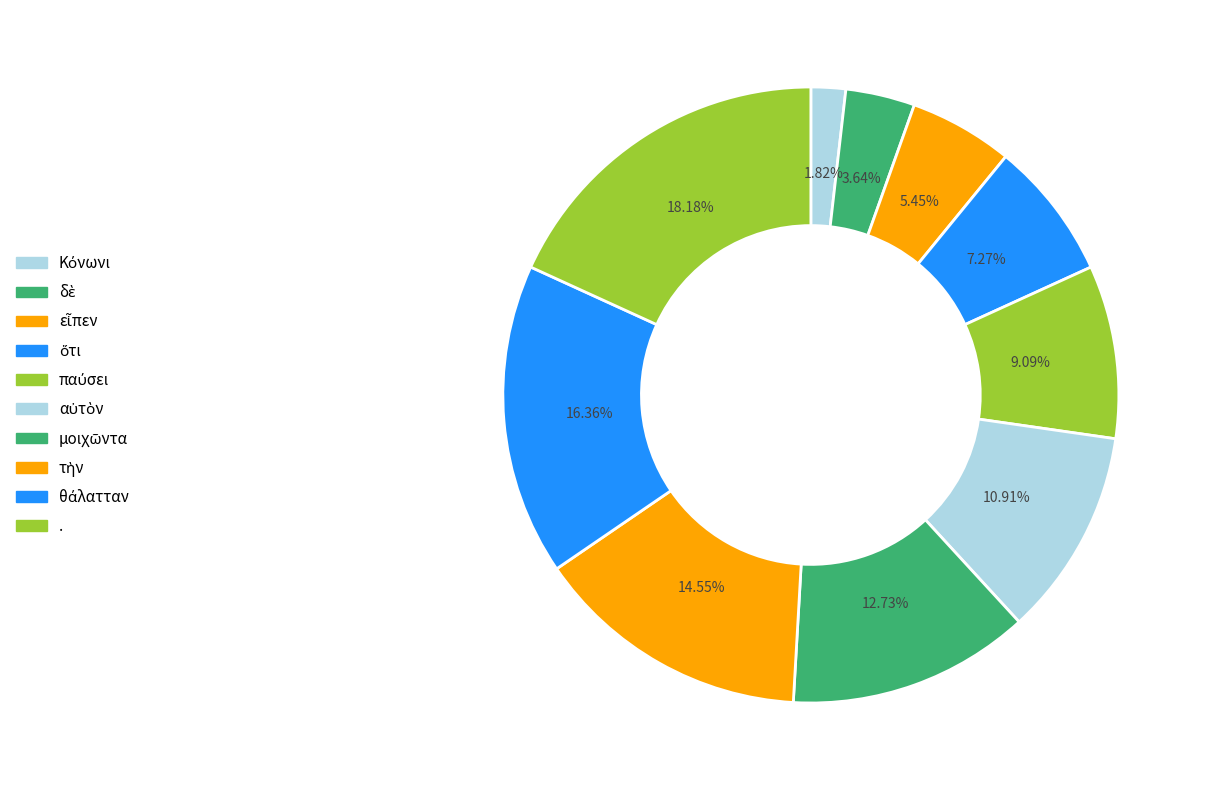

How many segments does this pie chart have?

10